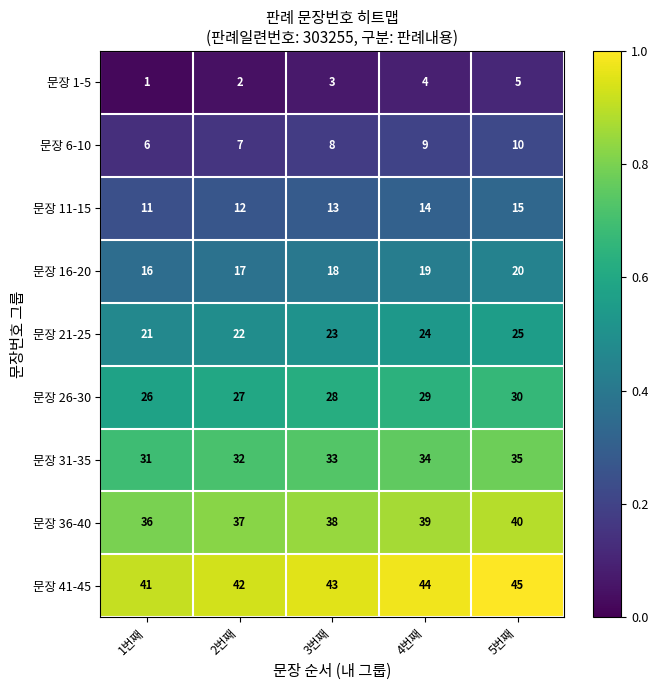

What is the difference between the highest and lowest values at 4번째?

40